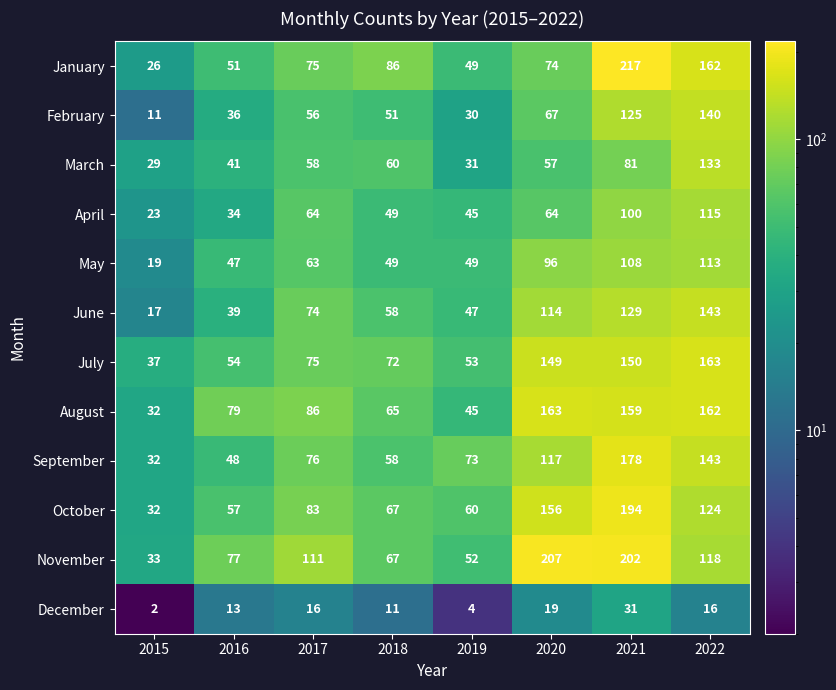

True or false: August has a value of 79 at 2019.

False